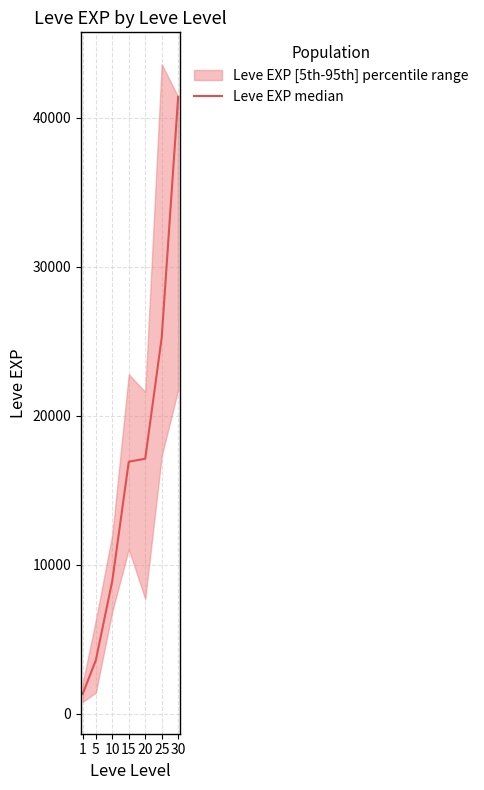

Count the number of data series in this chart.

1